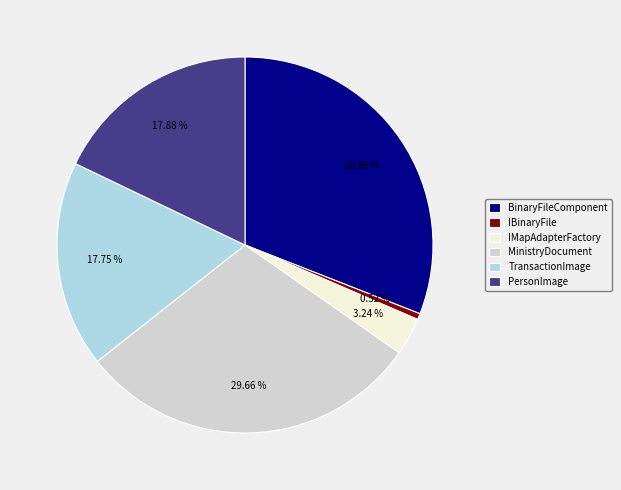

Is BinaryFileComponent the majority of the pie?

No